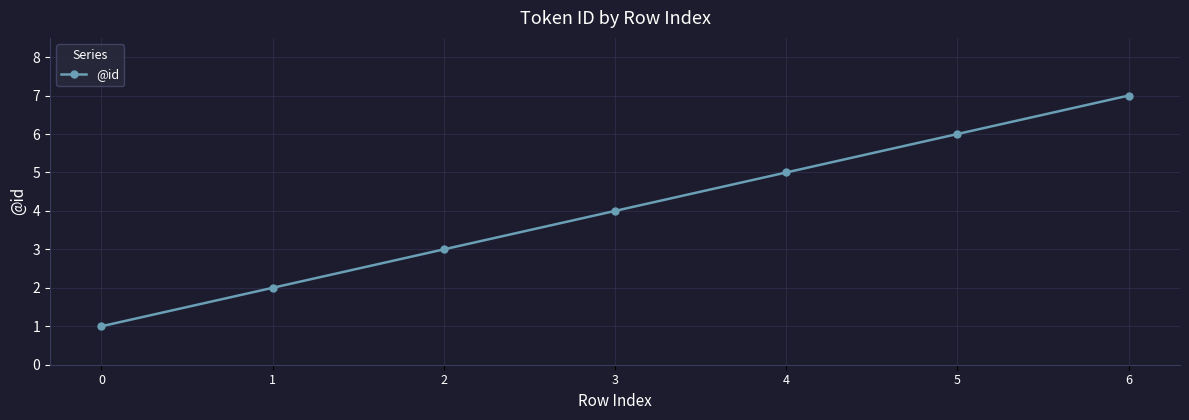

Rank the categories by value from highest to lowest.

6, 5, 4, 3, 2, 1, 0